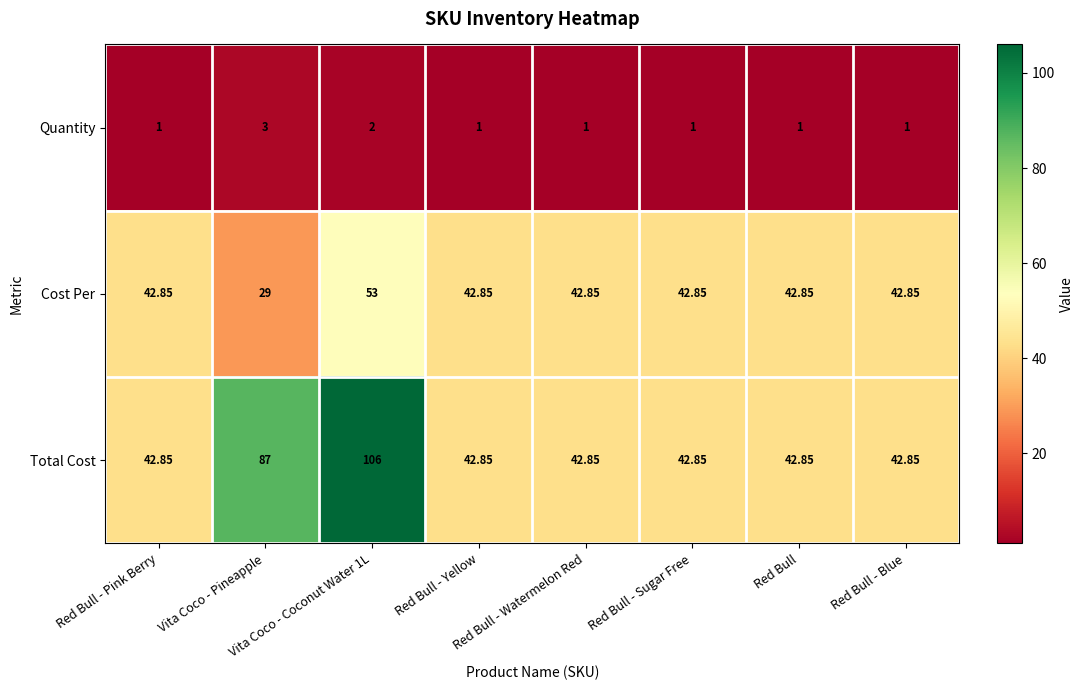

Which series has the largest range (max minus min)?

Total Cost